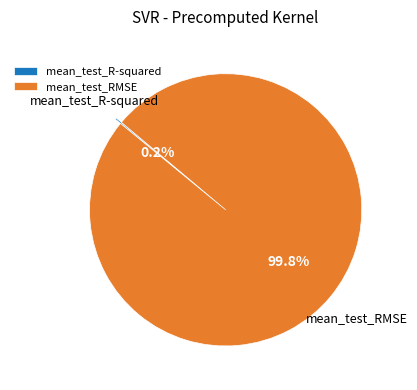

To the nearest percent, what is the average slice percentage?

50%